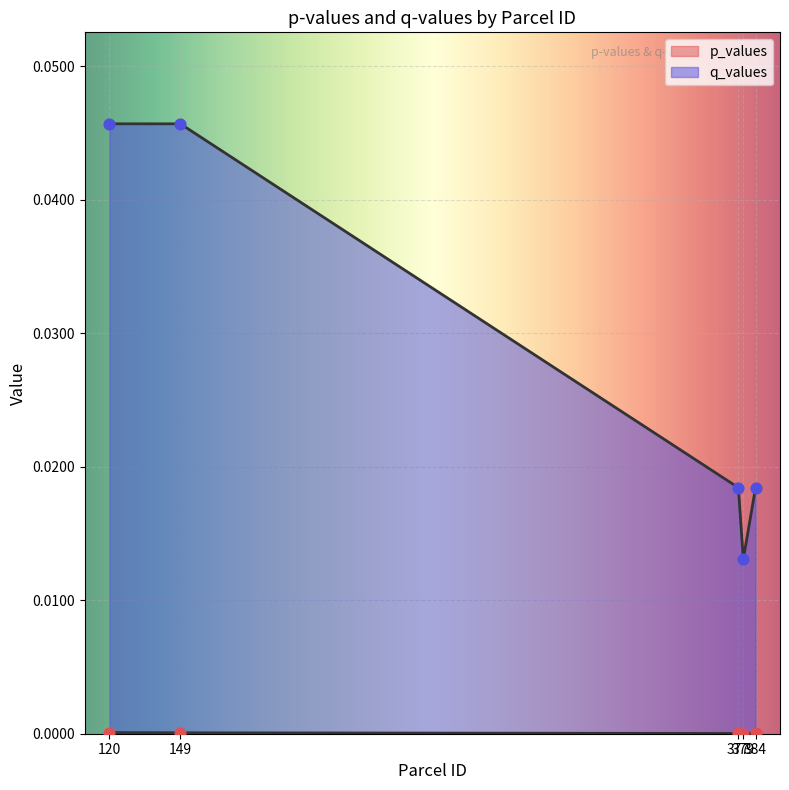

Which series has the largest Y range (max minus min)?

q_values